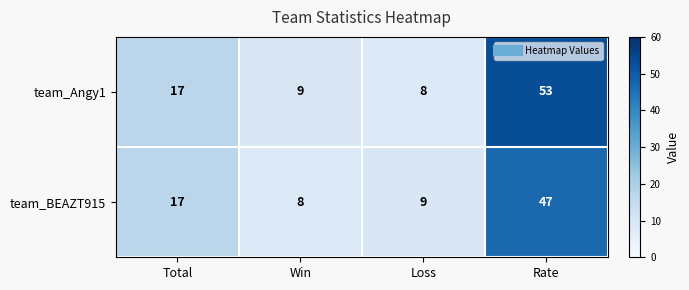

Where is team_BEAZT915 nearest to the value 27?

Total